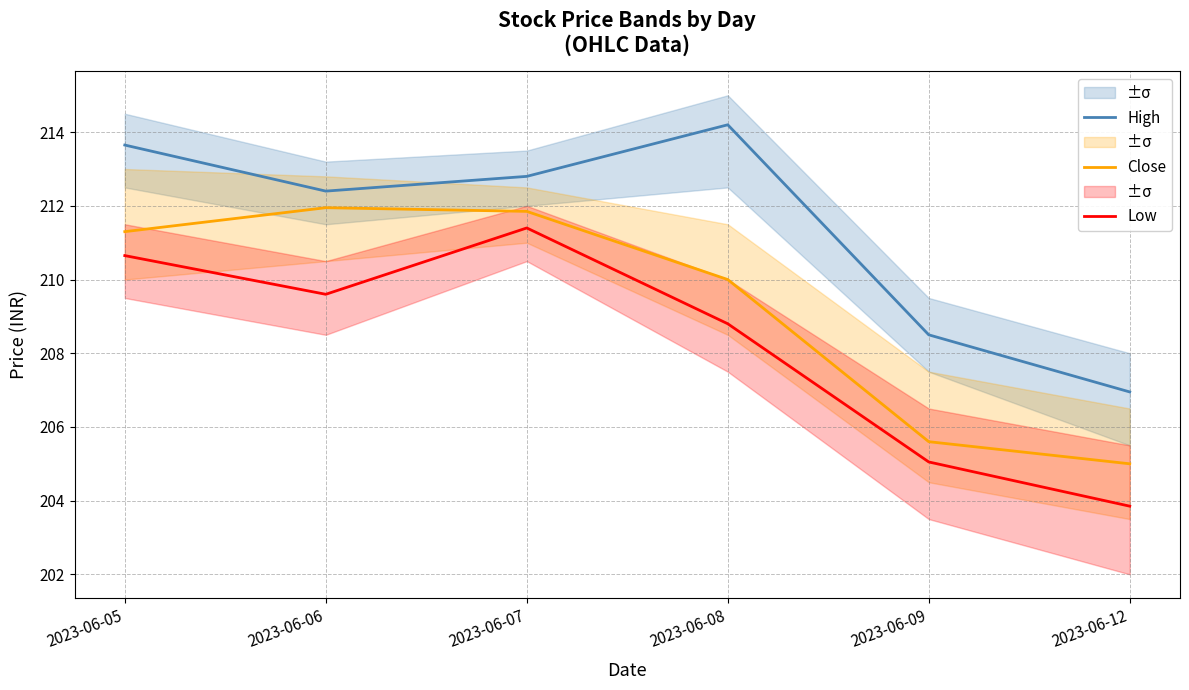

Is it true that Low equals 306.1 at 2023-06-06?

False